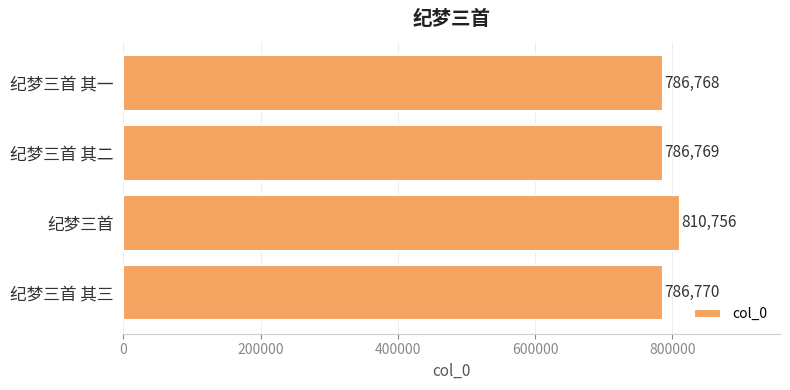

How many categories are shown in the chart?

4